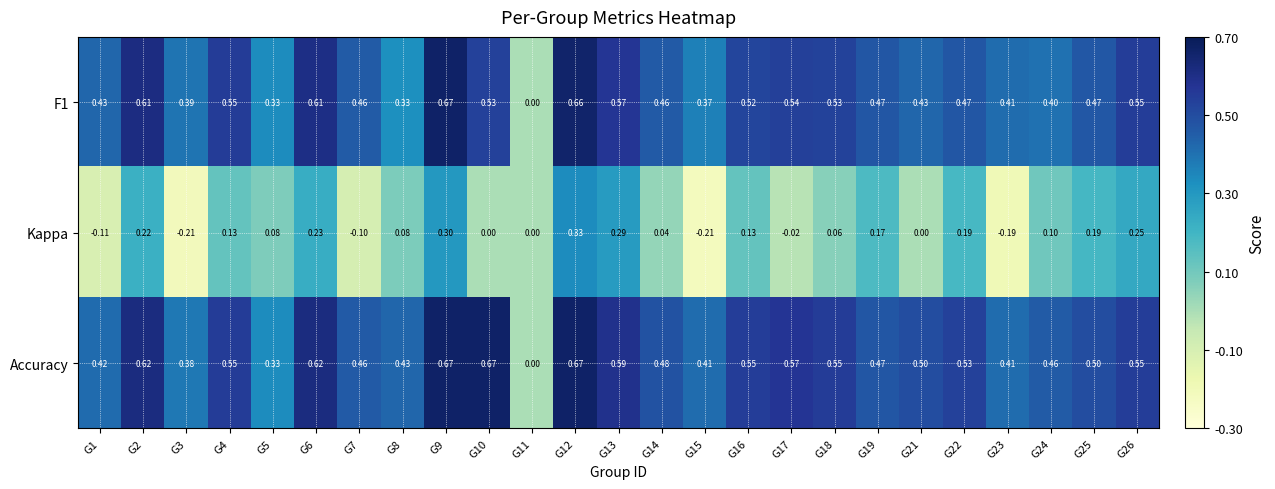

Between G2 and G26, which series saw the biggest shift?

Accuracy